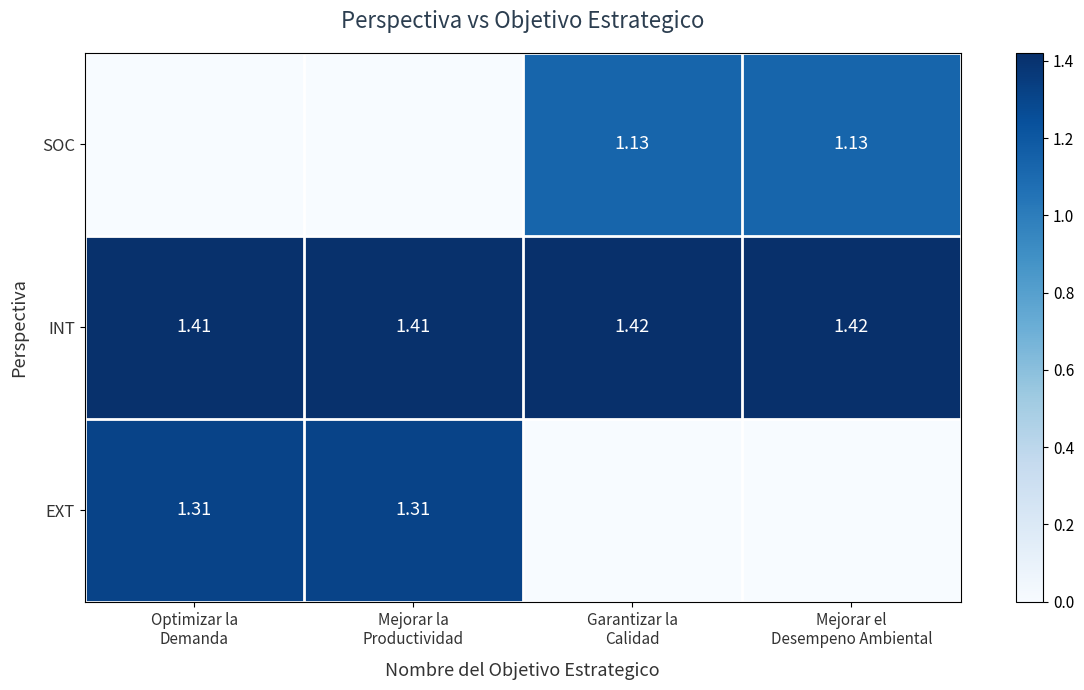

What is the difference between the highest and lowest values at Mejorar la
Productividad?

1.4